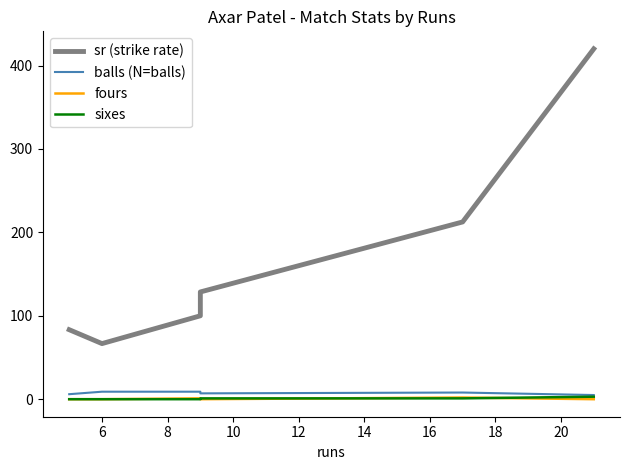

Rank the series by their maximum value, from highest to lowest.

sr (strike rate), balls (N=balls), sixes, fours